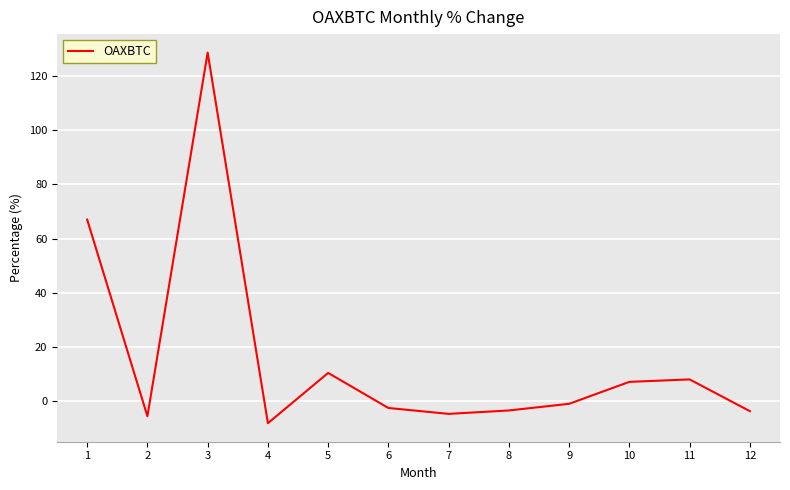

At which category does the chart reach its minimum across all series?

4